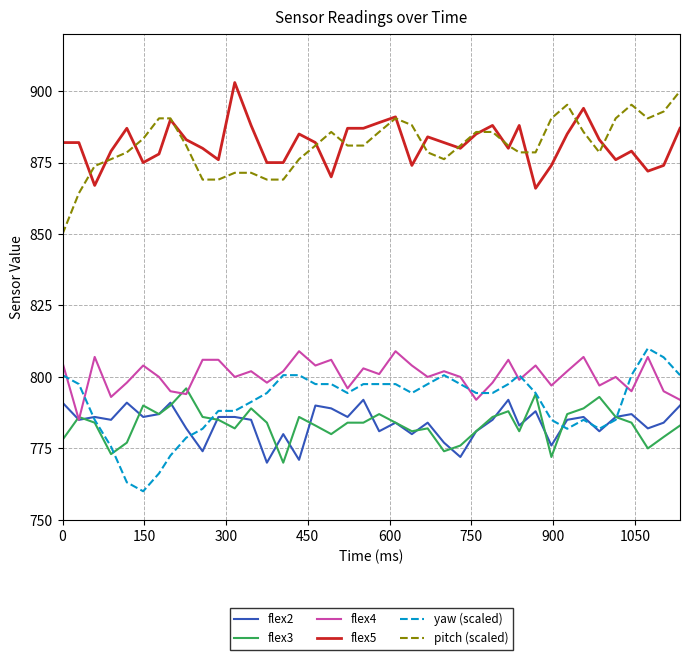

What is the lowest value of the flex2 series?

770.0